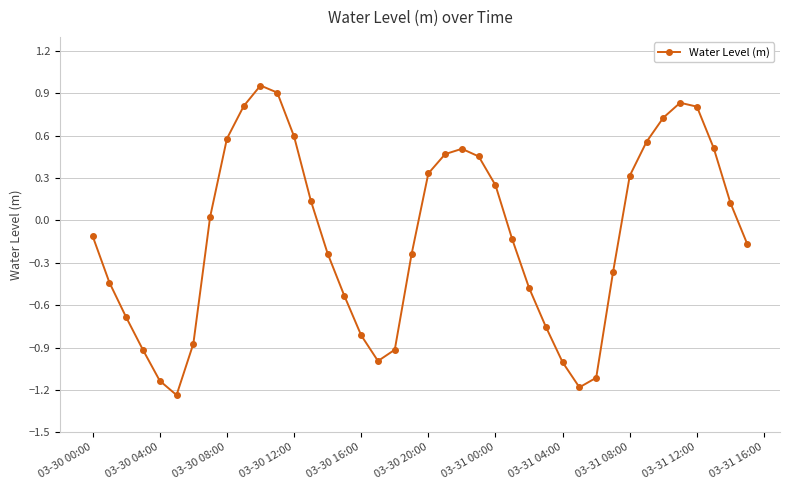

True or false: the data has more than 2 interior local peaks.

True